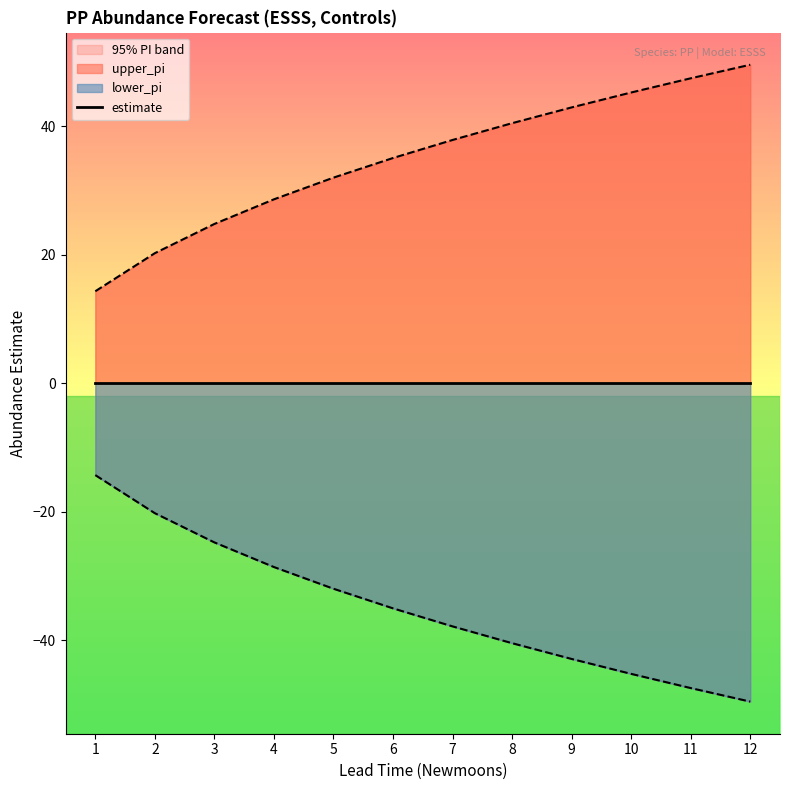

True or false: lower_pi and upper_pi intersect in this chart.

False